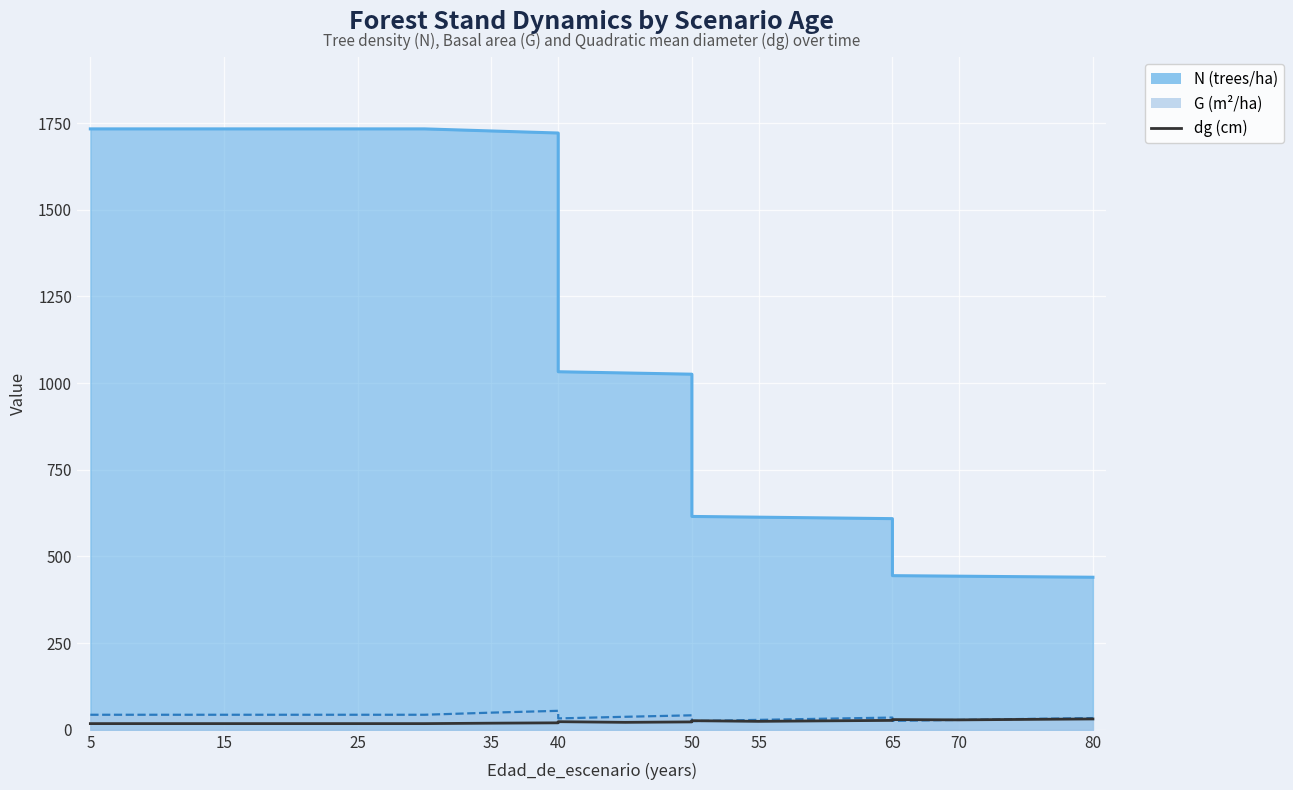

How many categories are shown in the chart?

19